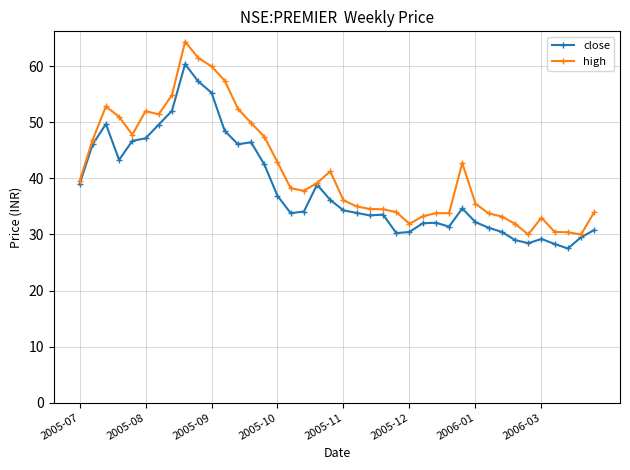

True or false: high has more than 2 interior local peaks.

True